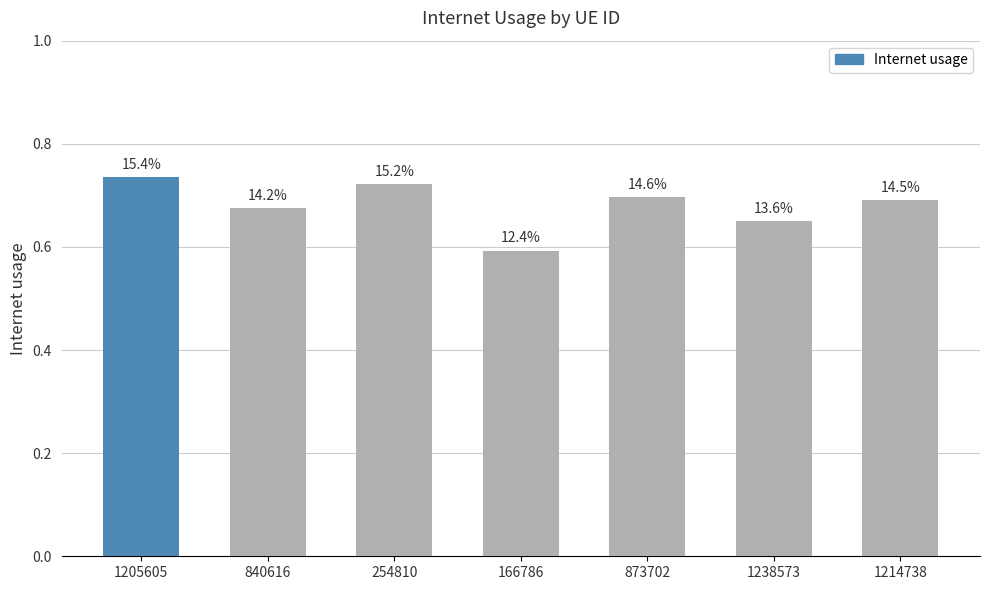

Reading left to right, list all the values displayed in this chart.

1205605=0.7	840616=0.7	254810=0.7	166786=0.6	873702=0.7	1238573=0.6	1214738=0.7